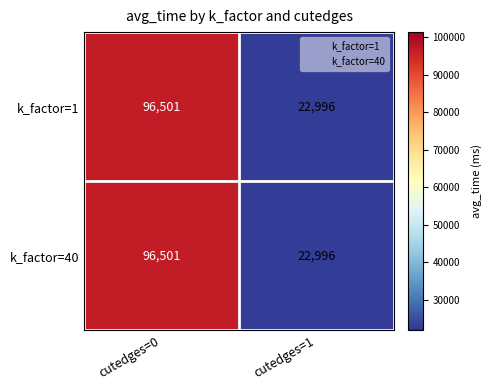

What is the sum of all k_factor=40 values?

119497